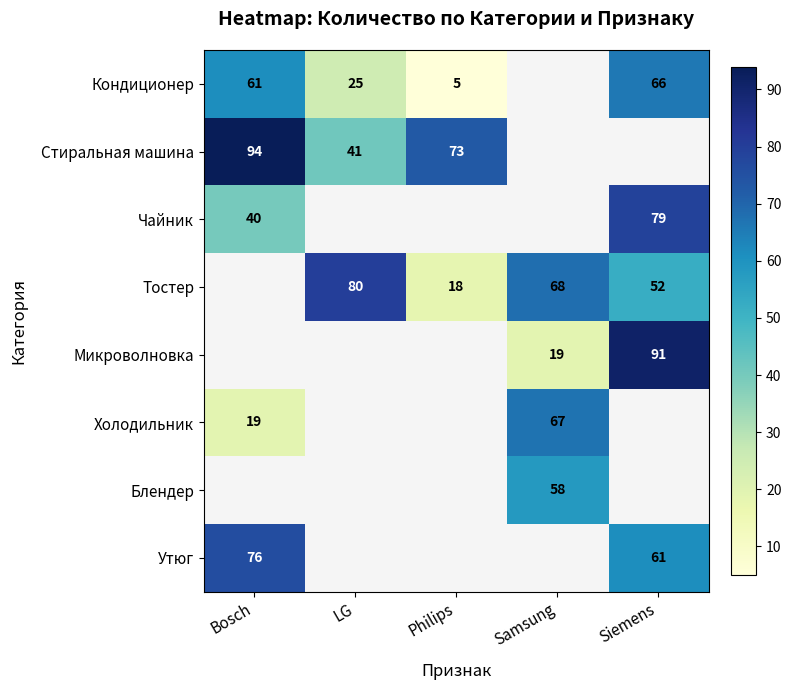

What is the difference between the Тостер values at Samsung and Philips?

50